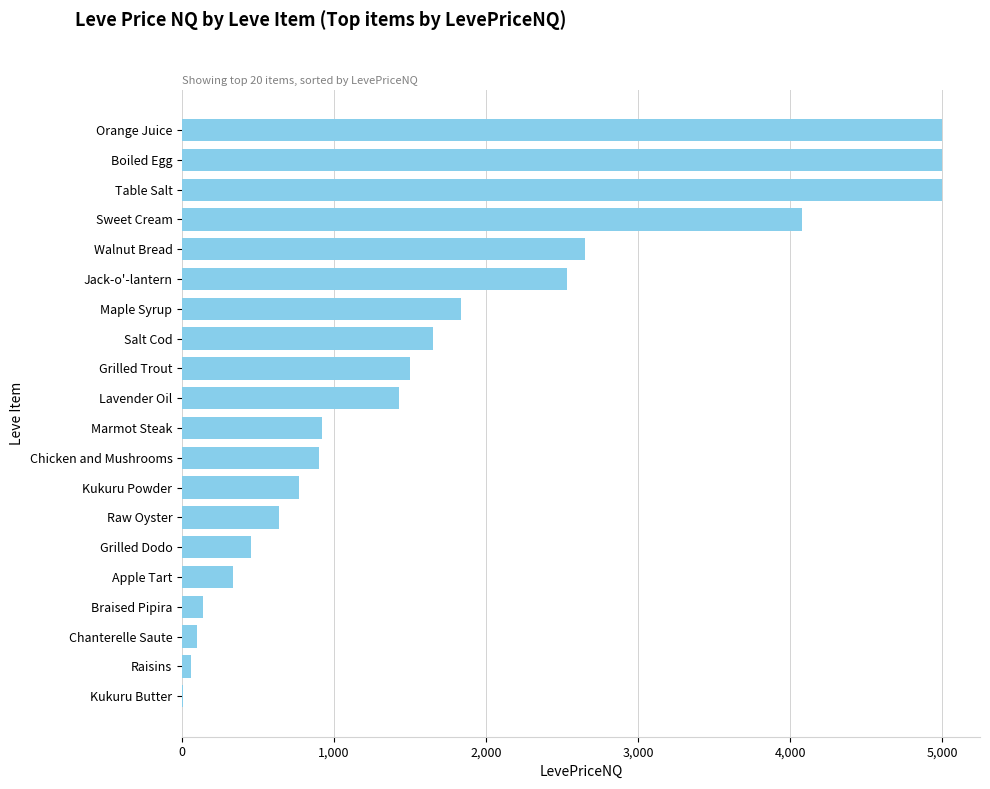

What is the greatest value displayed?

5000.0